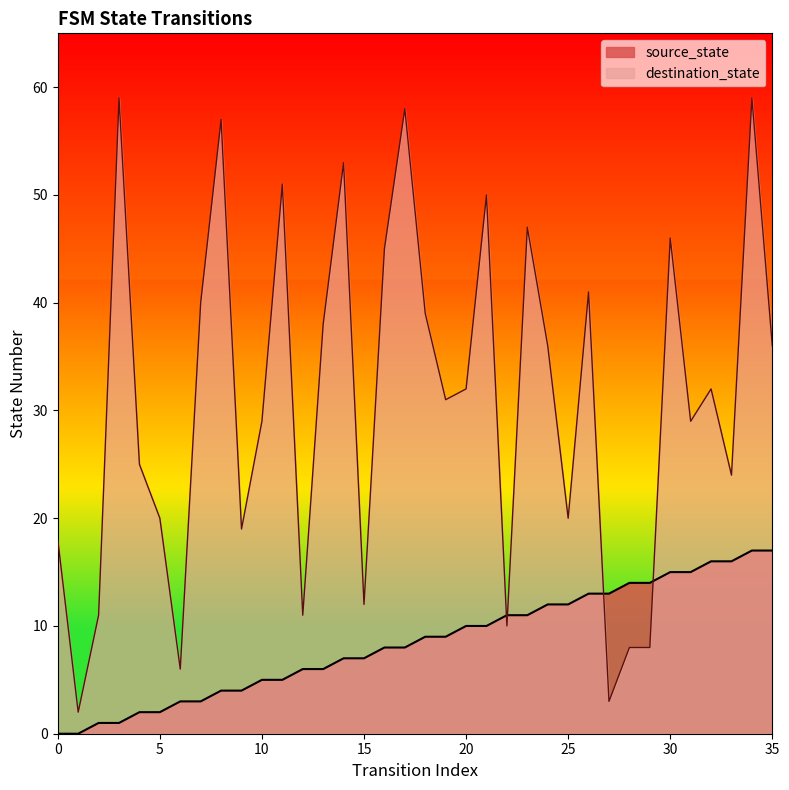

What is the average value of the source_state series?

8